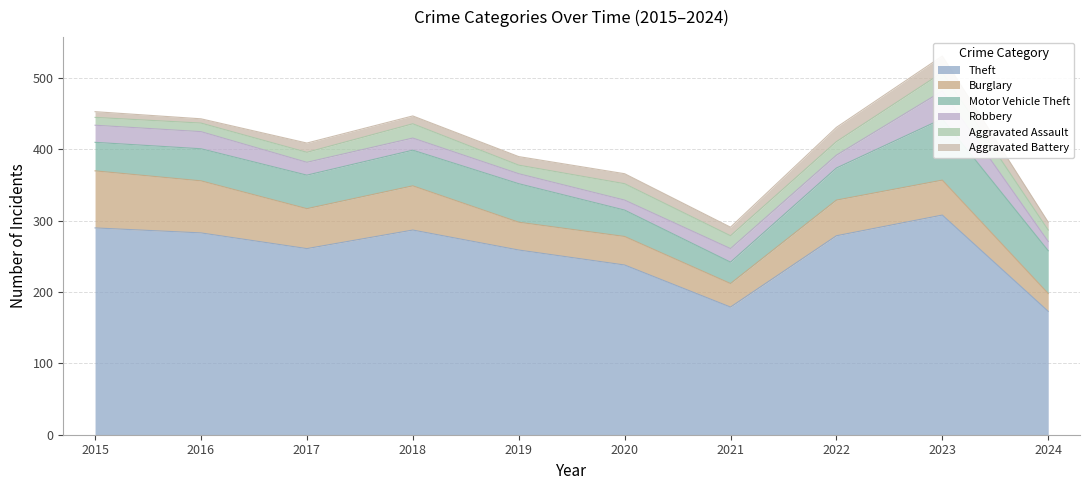

The value of Theft at 2015 is 290. True or false?

True